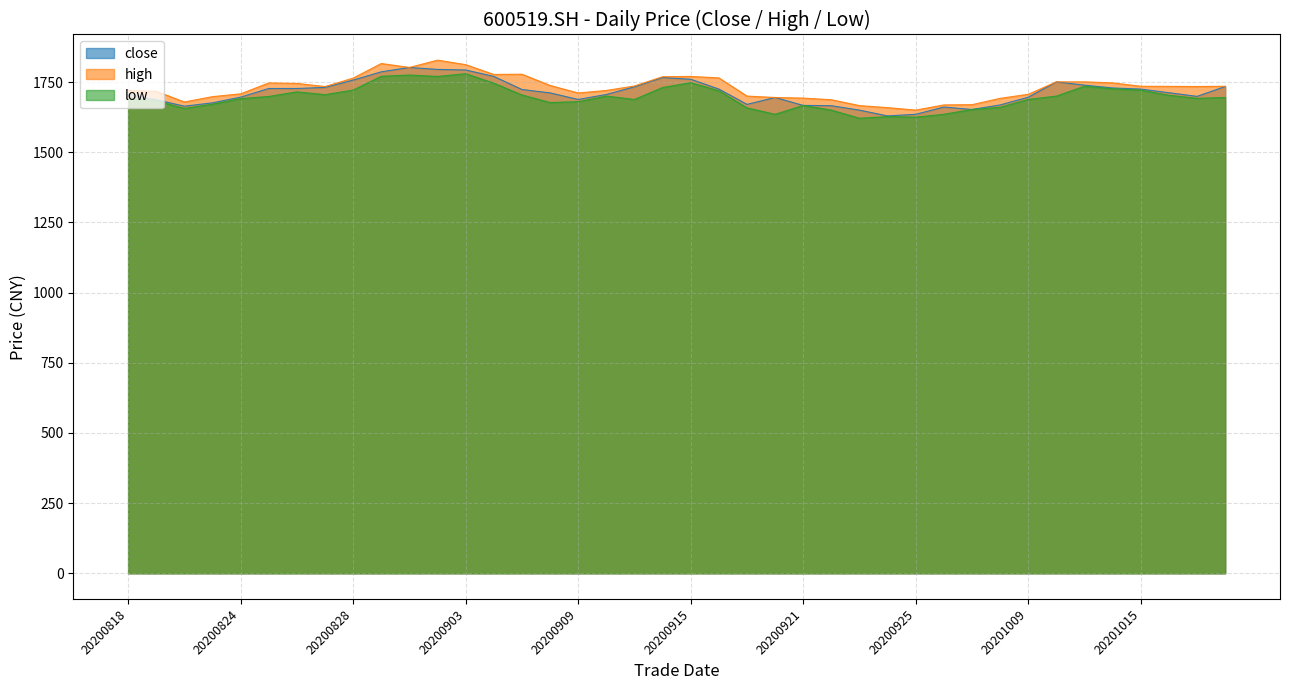

What is the approximate value of low at 20200818?

1691.0